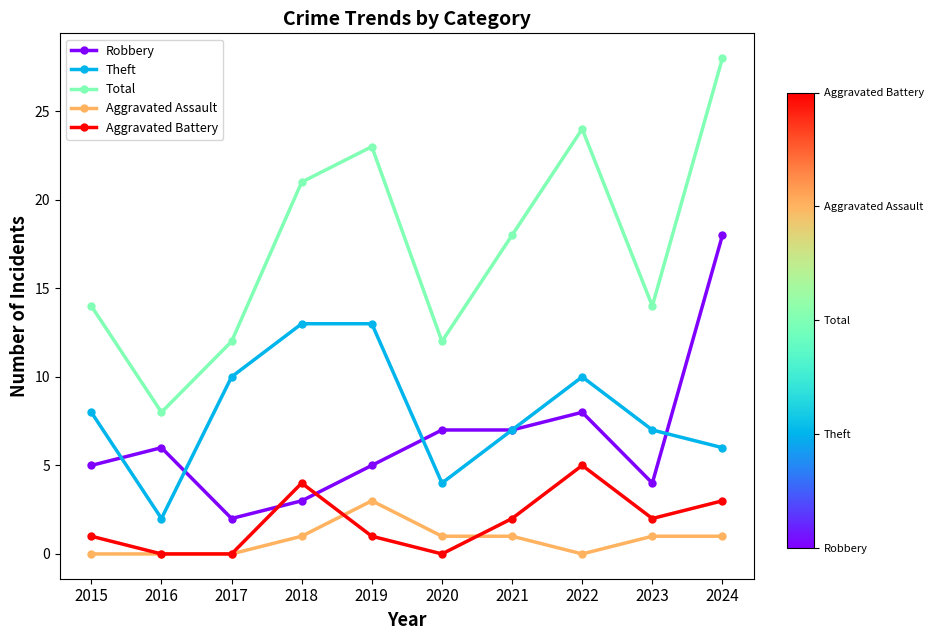

Where is Robbery nearest to the value 10?

2022